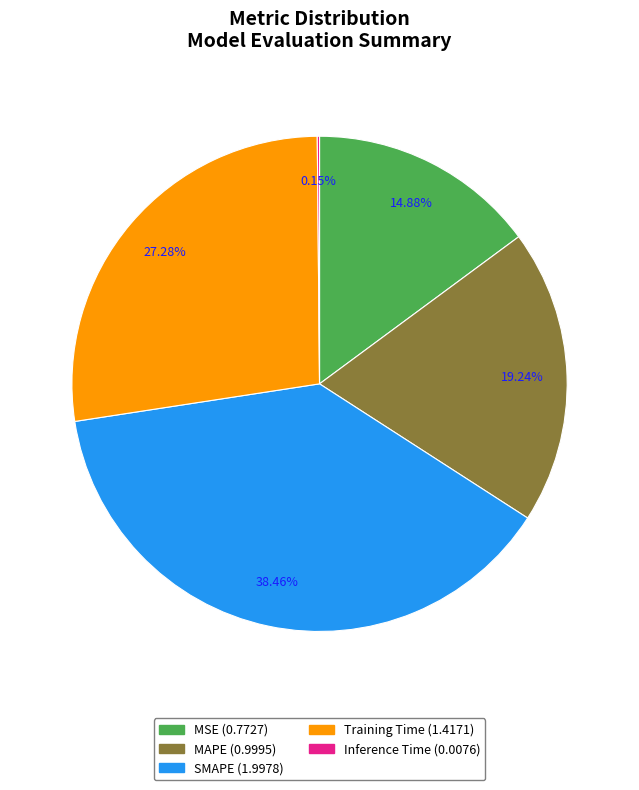

Which category has the biggest portion of the pie?

SMAPE